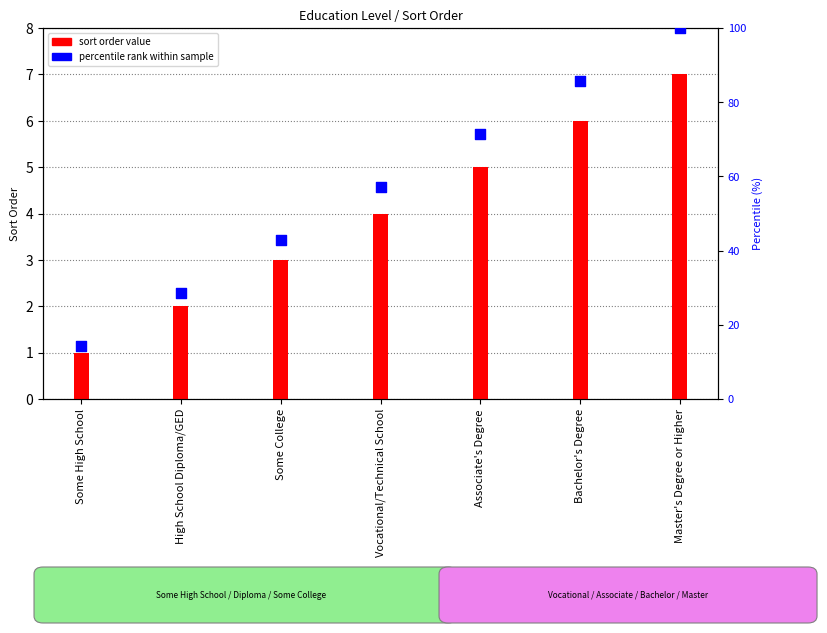

Which series has the largest Y range (max minus min)?

percentile rank within sample